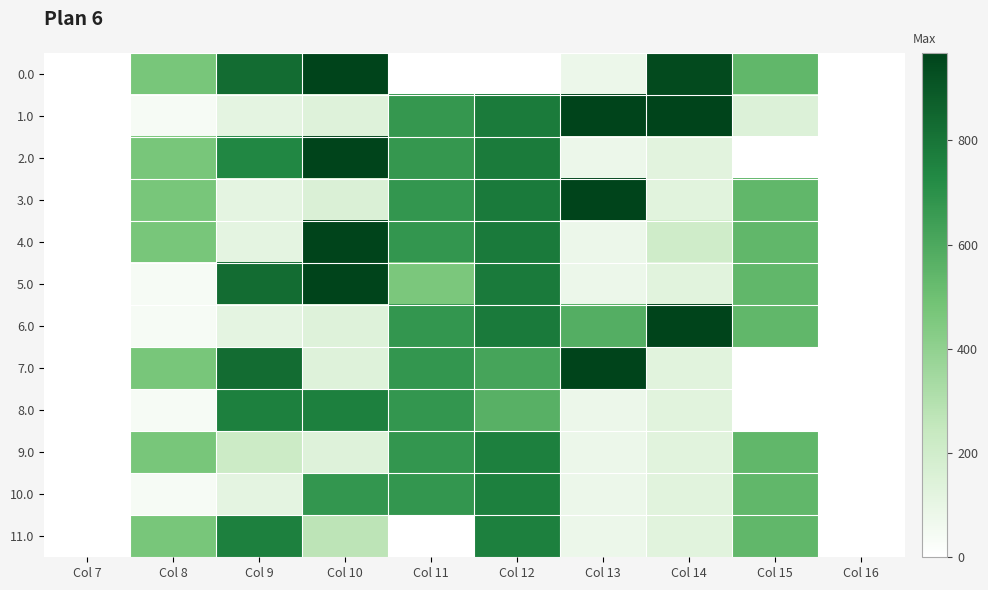

What is the difference between the maximum and minimum values in the 8.0 series?

761.0